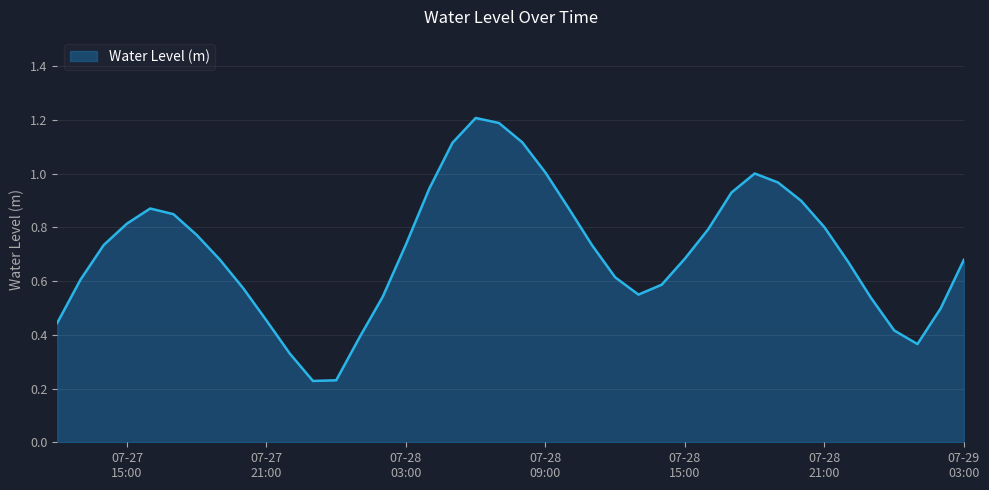

What is the greatest value displayed?

1.2